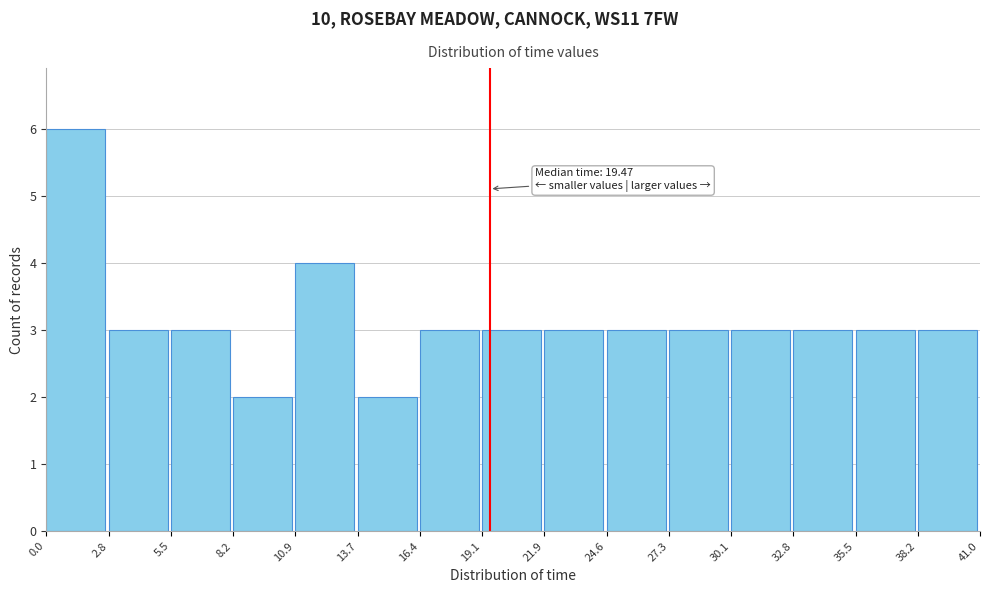

Over which range of the x-axis is the bar tallest?

0.0 to 2.8